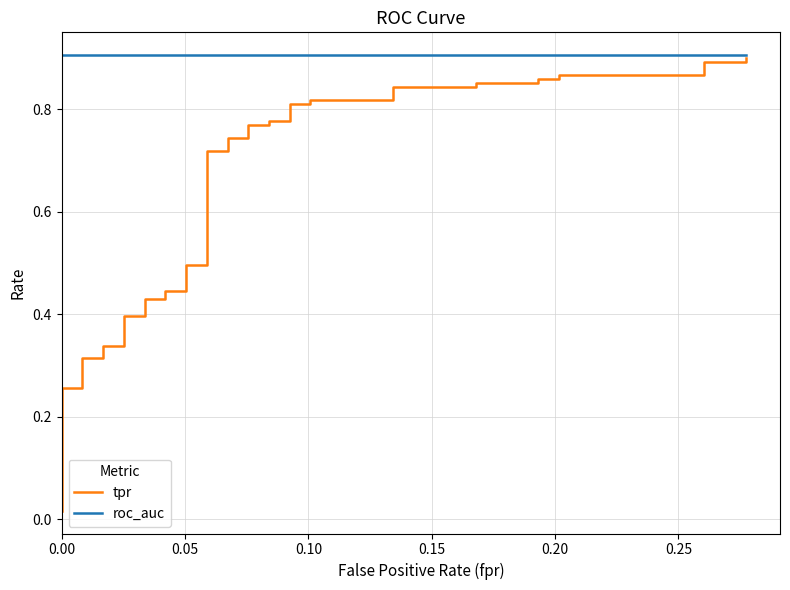

True or false: roc_auc and tpr cross at least once.

False